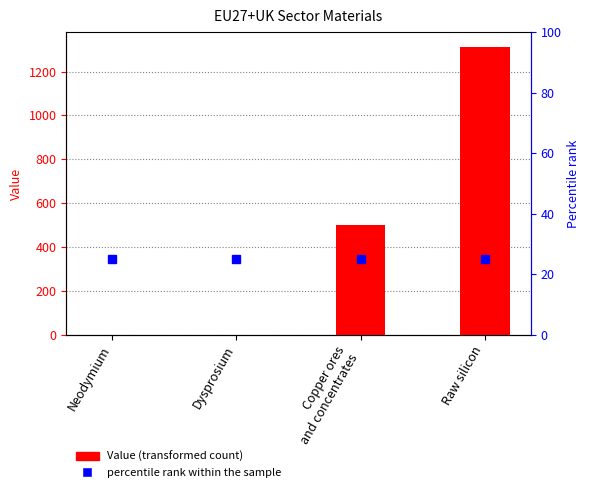

Which has a higher value, Dysprosium or Neodymium?

Neodymium